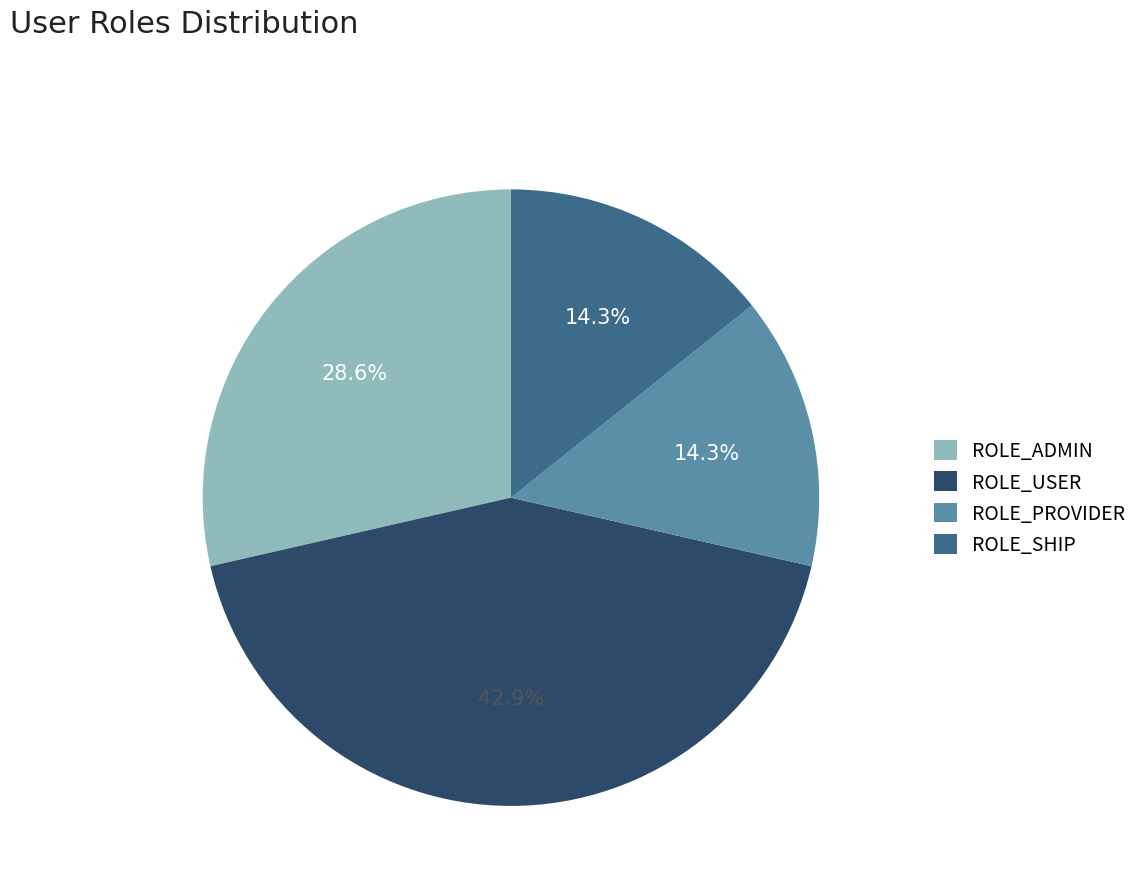

Which has a higher value, ROLE_PROVIDER or ROLE_USER?

ROLE_USER